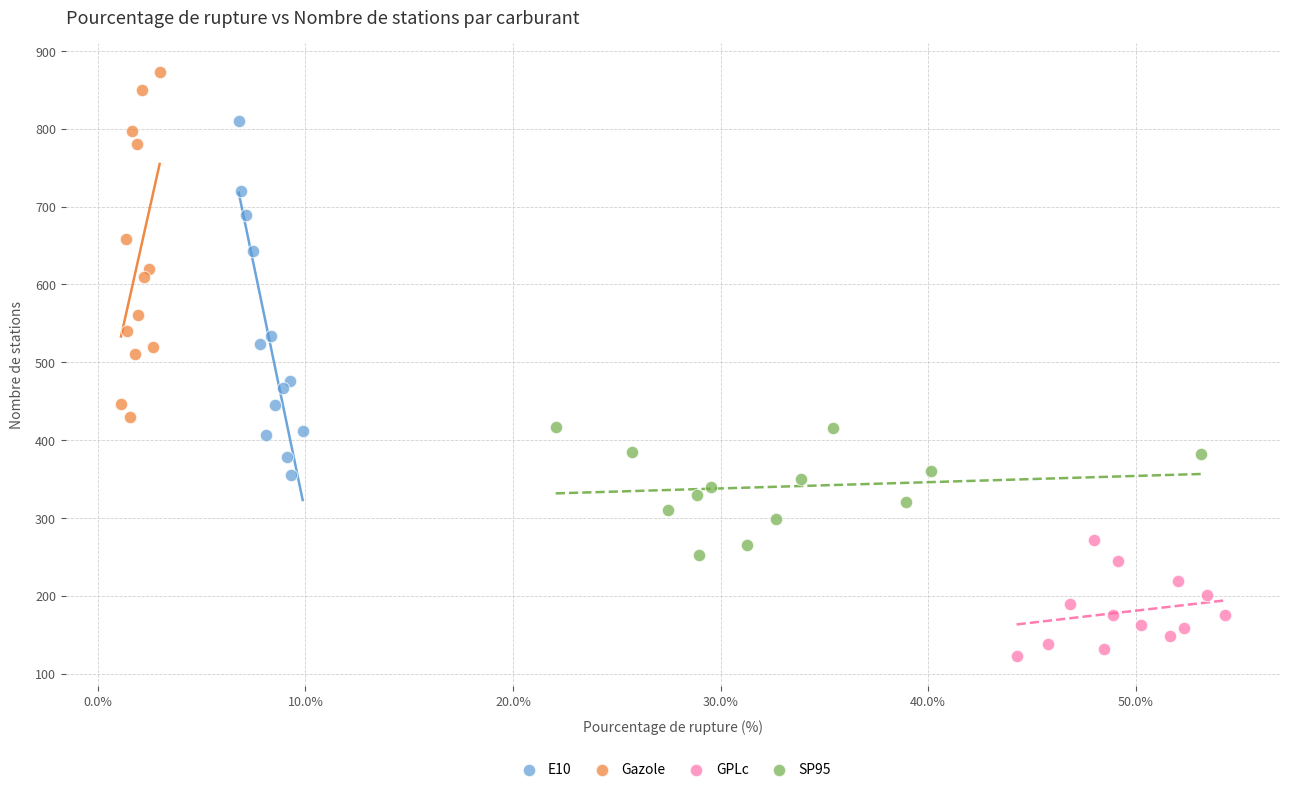

Which series contains the highest Y value?

Gazole